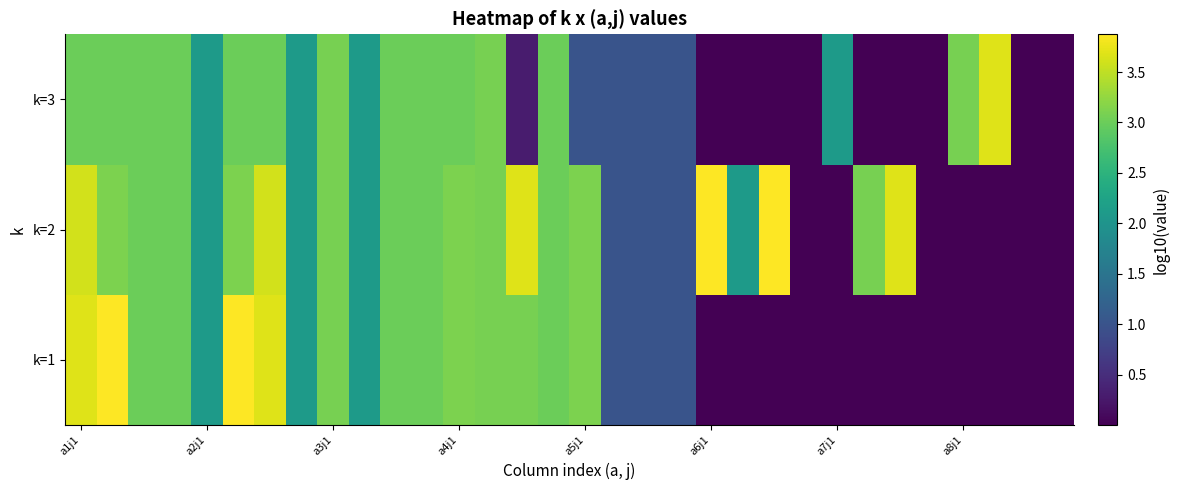

Reading right to left, what are all the values shown in this chart?

k=1: 0.0	0.0	0.0	0.0	0.0	0.0	0.0	0.0	0.0	0.0	0.0	0.0	1.0	1.0	1.0	3.1	3.0	3.1	3.1	3.1	3.0	3.0	2.1	3.1	2.1	3.7	3.9	2.1	3.0	3.0	3.9	3.7
k=2: 0.0	0.0	0.0	0.0	0.0	3.7	3.1	0.0	0.0	3.9	2.1	3.9	1.0	1.0	1.0	3.1	3.0	3.7	3.1	3.1	3.0	3.0	2.1	3.1	2.1	3.6	3.1	2.1	3.0	3.0	3.1	3.6
k=3: 0.0	0.0	3.7	3.1	0.0	0.0	0.0	2.1	0.0	0.0	0.0	0.0	1.0	1.0	1.0	1.0	3.0	0.3	3.1	3.0	3.0	3.0	2.1	3.1	2.1	3.0	3.0	2.1	3.0	3.0	3.0	3.0